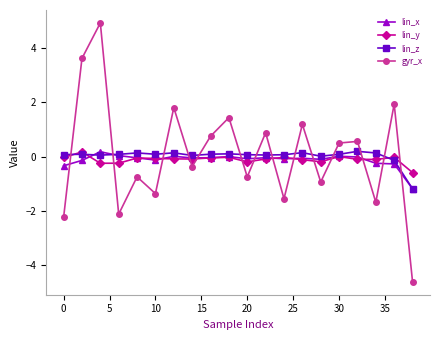

Which series ends up on top after the final intersection of lin_y and gyr_x?

lin_y